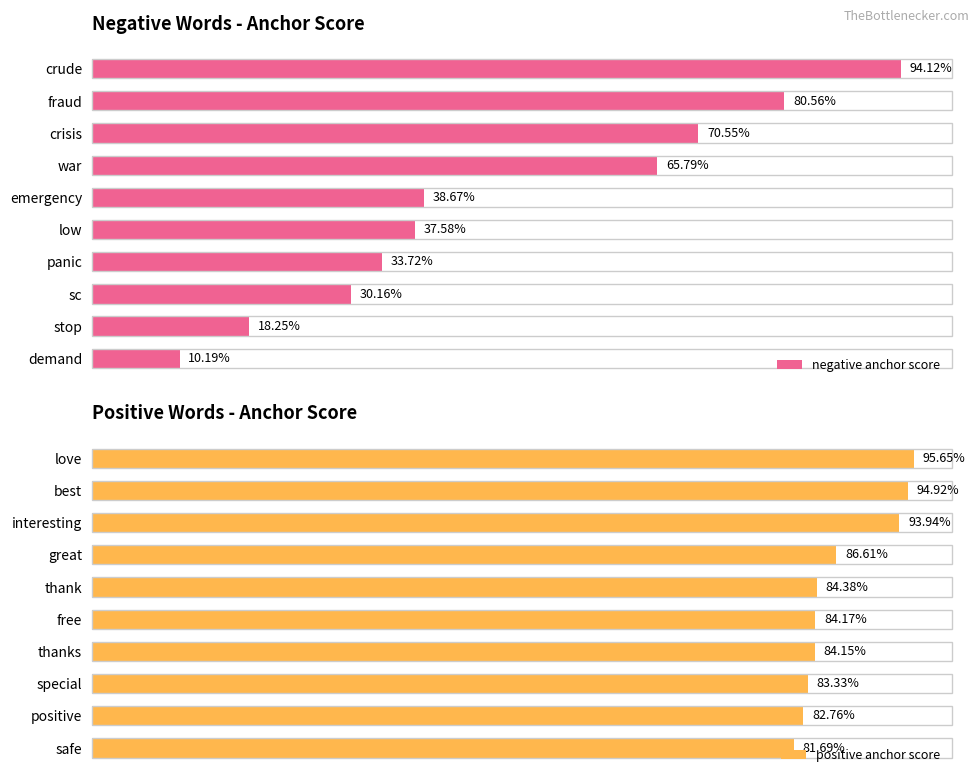

Is it true that positive anchor score equals 1.5 at free?

False